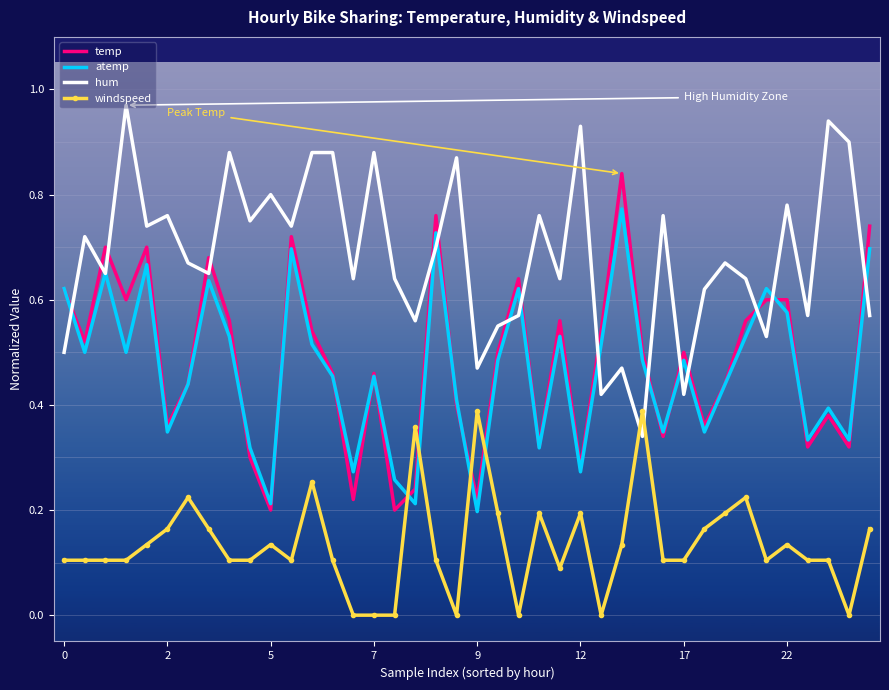

Which series has the widest spread of values?

temp